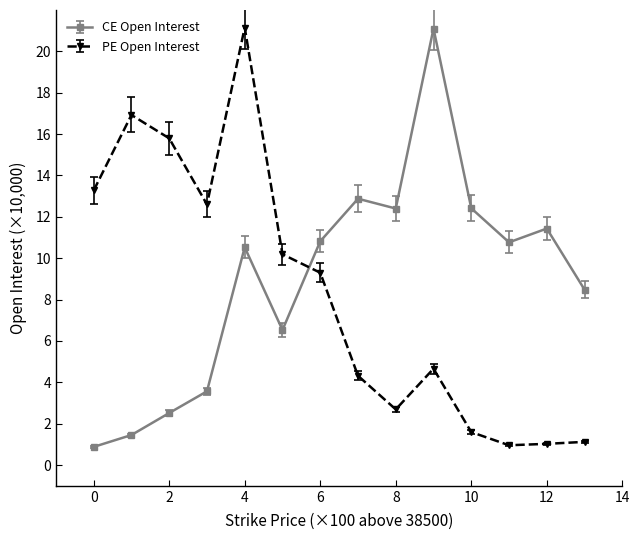

Which series ends up on top after the final intersection of PE Open Interest and CE Open Interest?

CE Open Interest